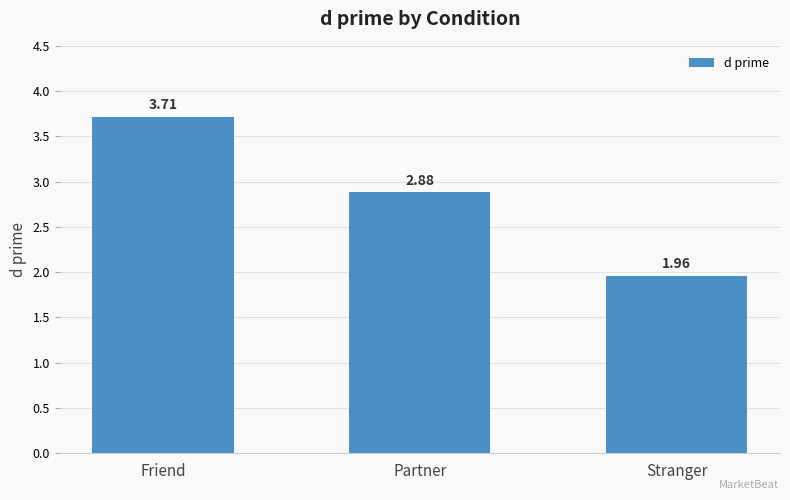

Count the number of categories in the chart.

3